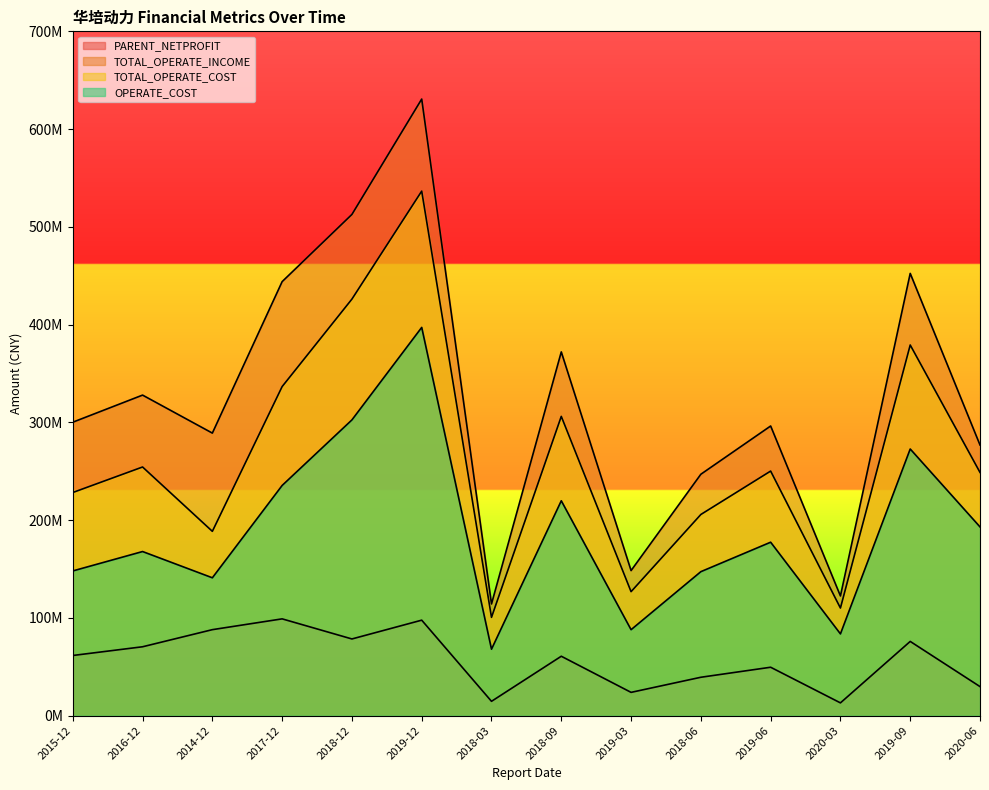

What is the difference between the maximum and minimum values in the OPERATE_COST series?

329169860.2